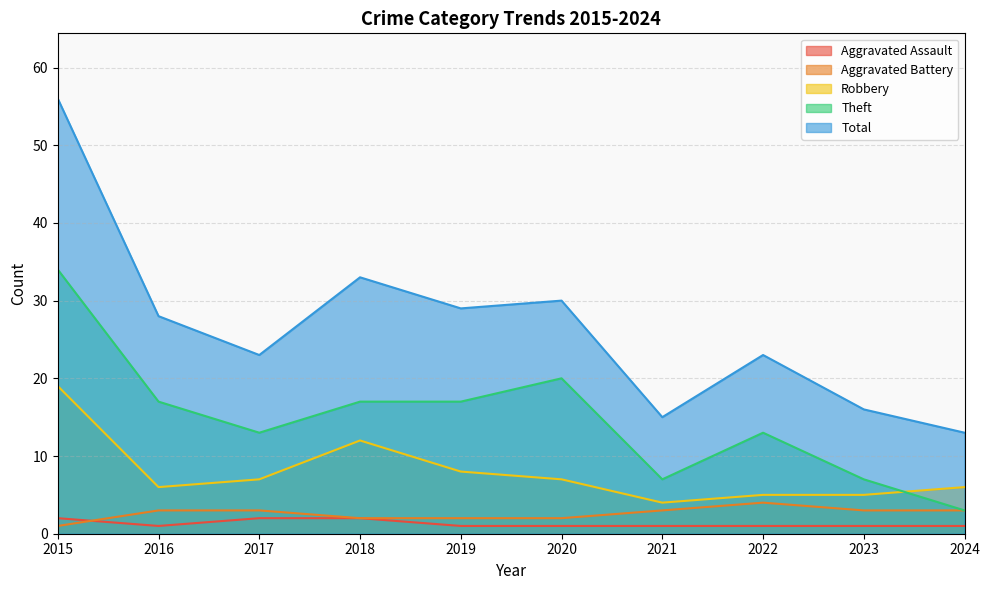

Which category has the highest value in the Total series?

2015